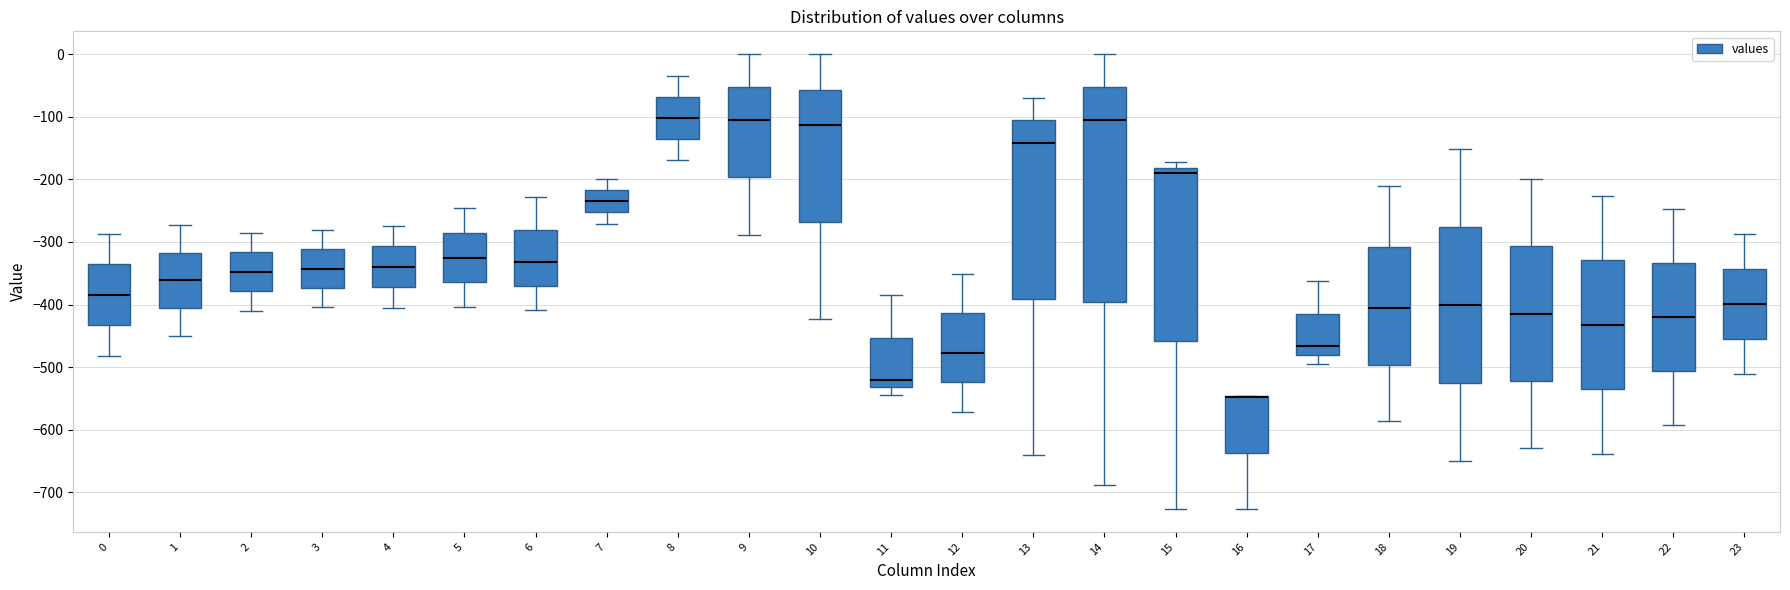

Where does the lower whisker of the box at x = 0 end on the y-axis? The values are not printed on the chart, so give them approximately, as read against the axis.

-480